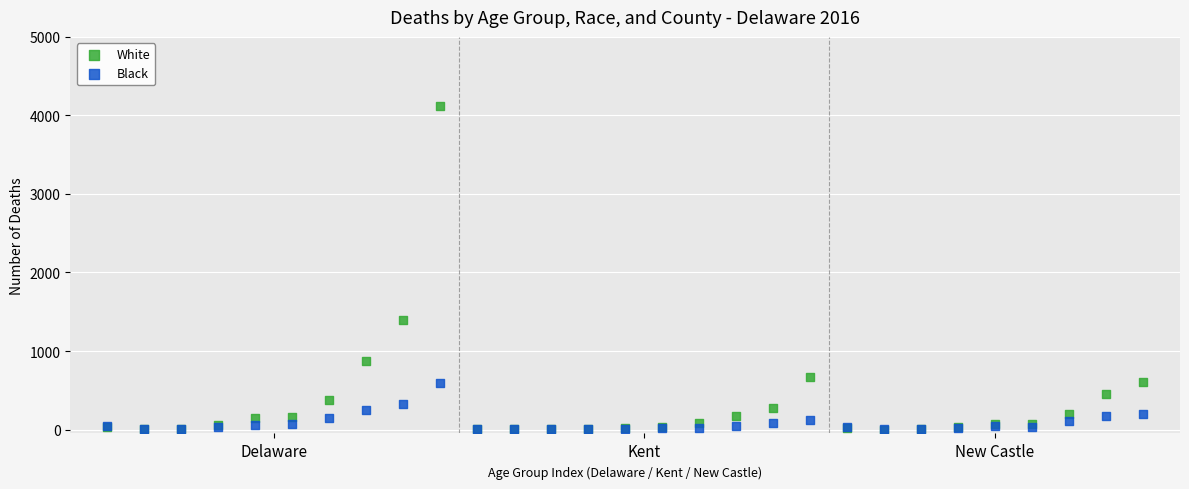

In the White series, what Y value is closest to 2059?

1396